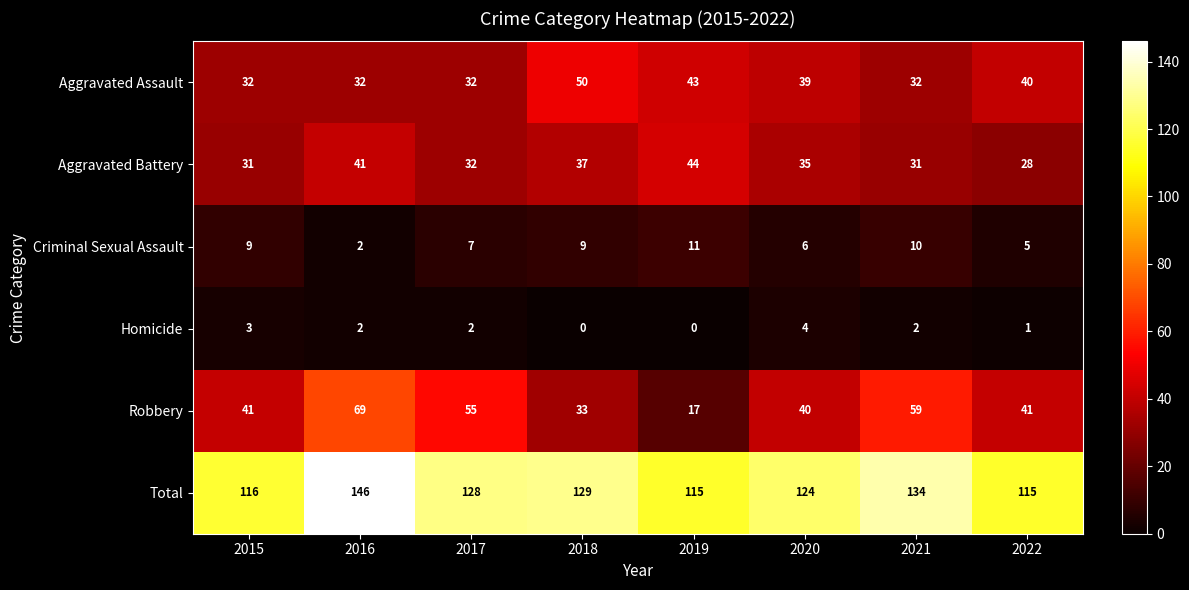

Is it true that Total equals 129 at 2018?

True